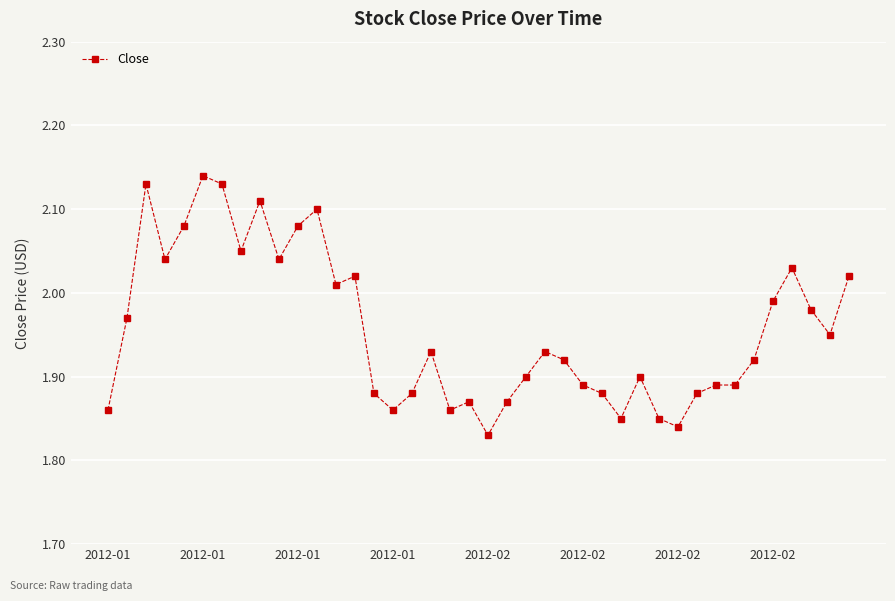

What is the difference between the maximum and second lowest values?

0.3